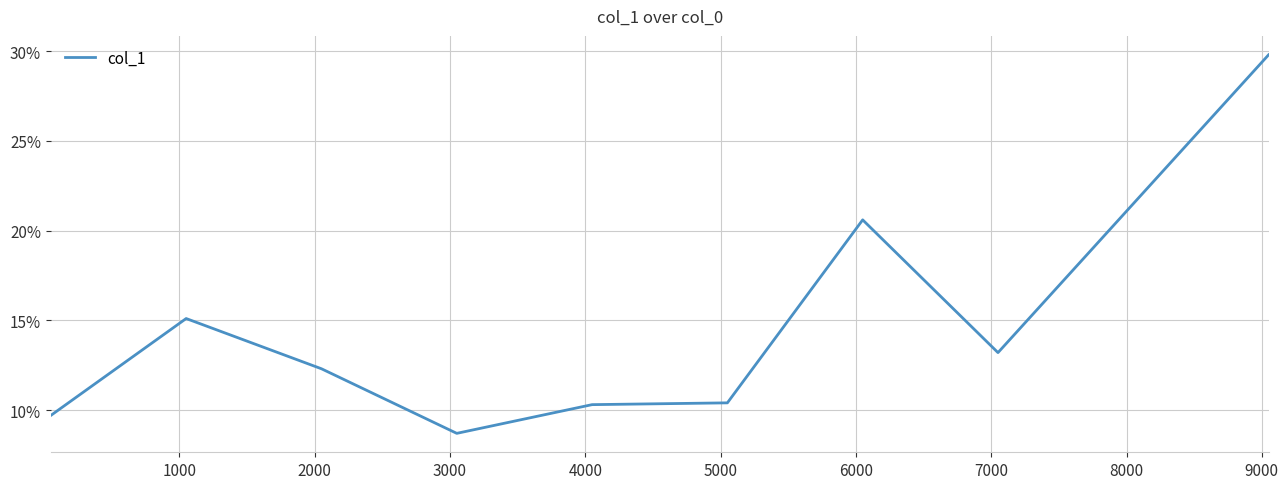

Is this an area chart (filled region under the line)?

No